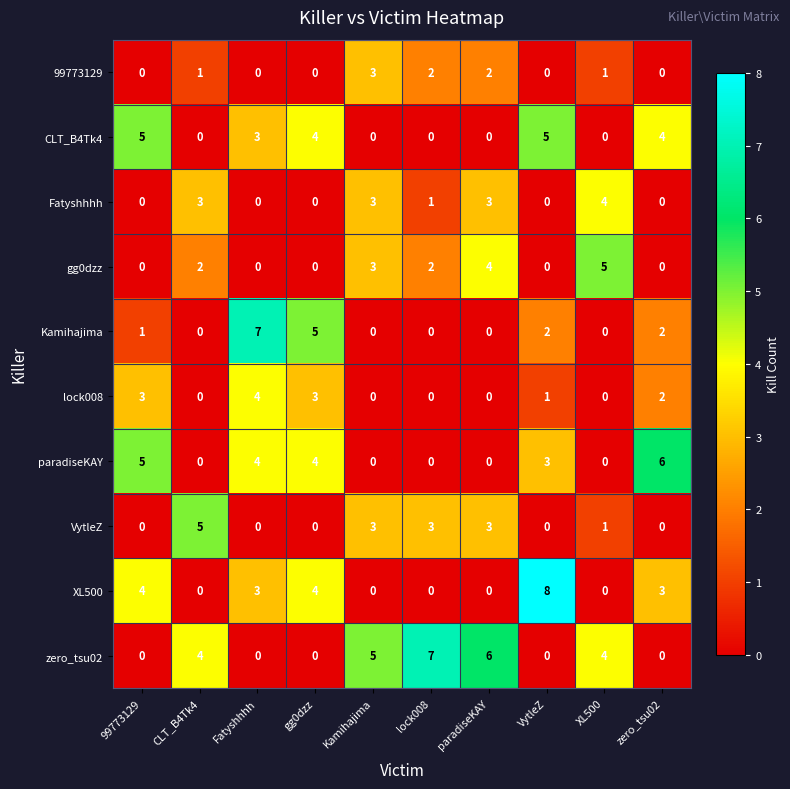

True or false: paradiseKAY has a value of 5 at 99773129.

True